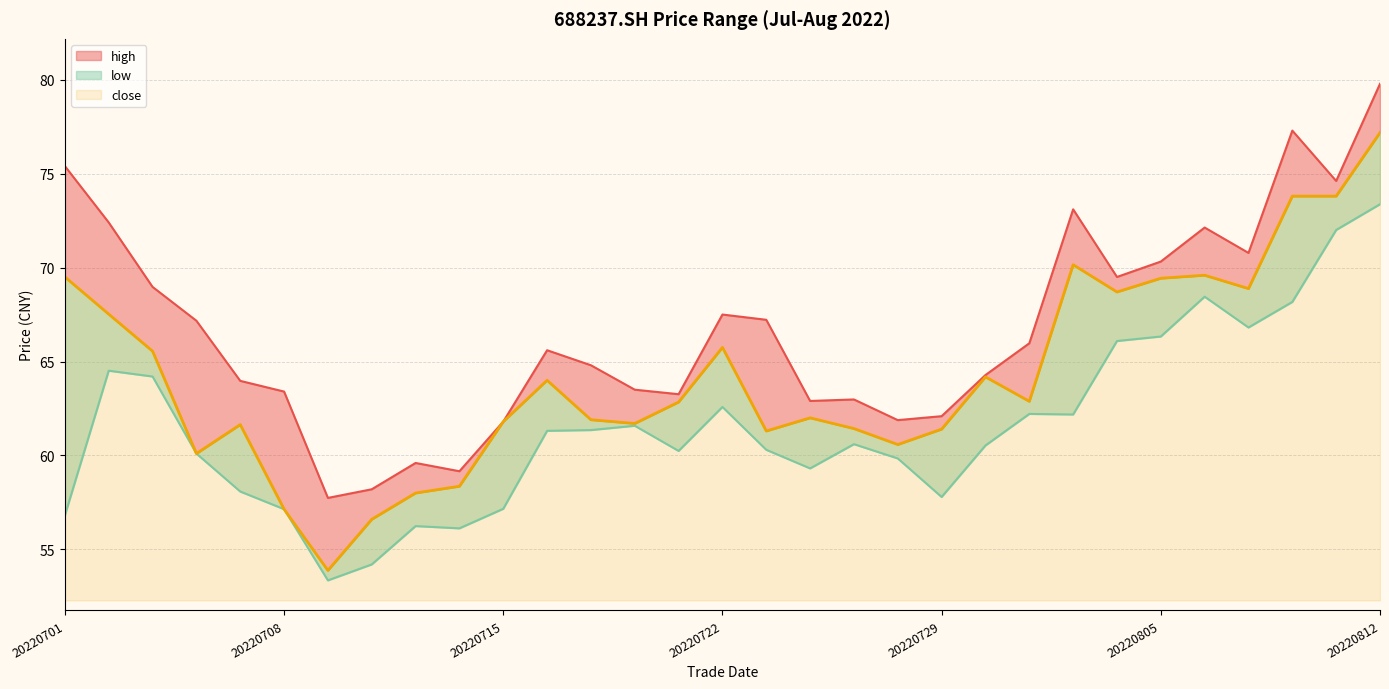

True or false: low and high cross at least once.

False